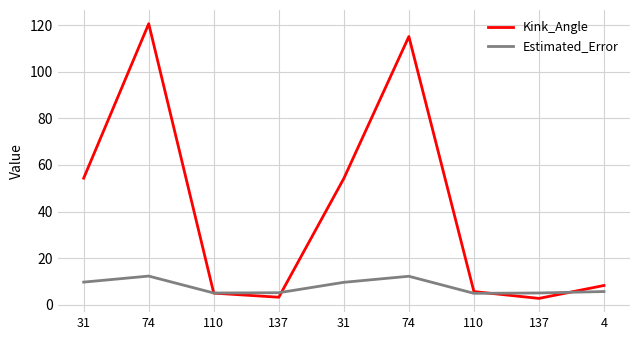

What are all the series names shown in the legend?

Kink_Angle, Estimated_Error